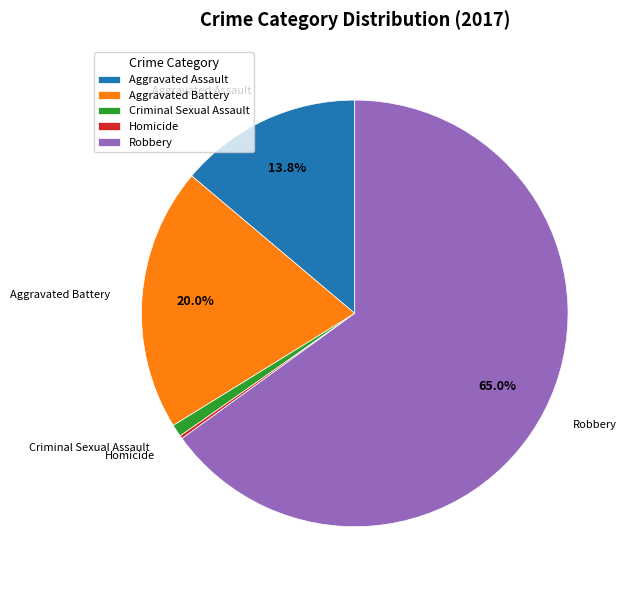

What is the largest slice in the pie chart?

Robbery